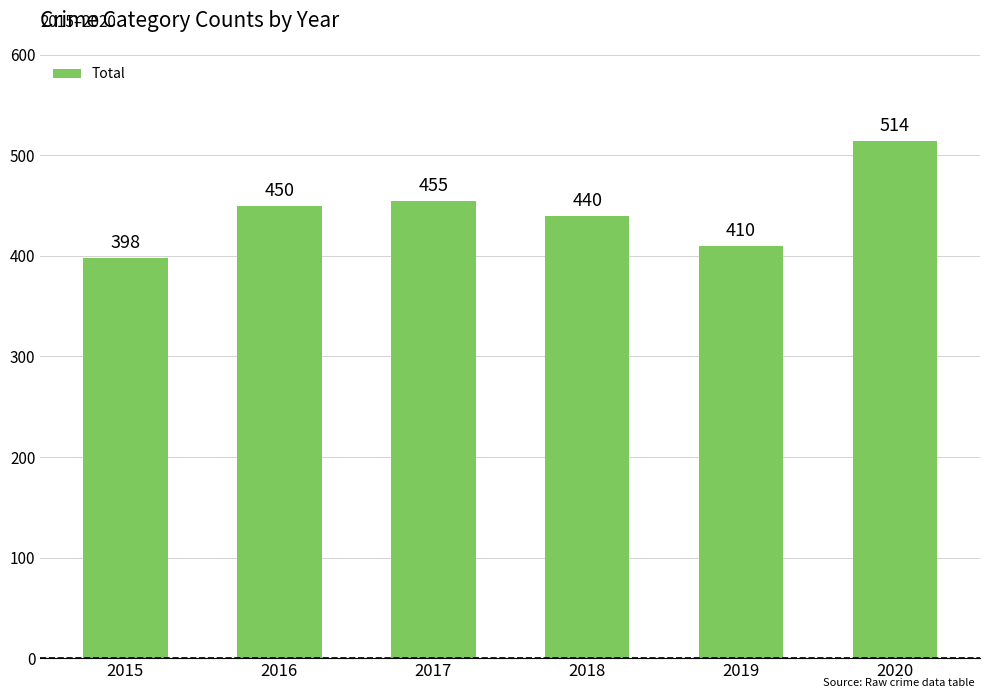

Reading left to right, extract all data points from this chart.

398	450	455	440	410	514